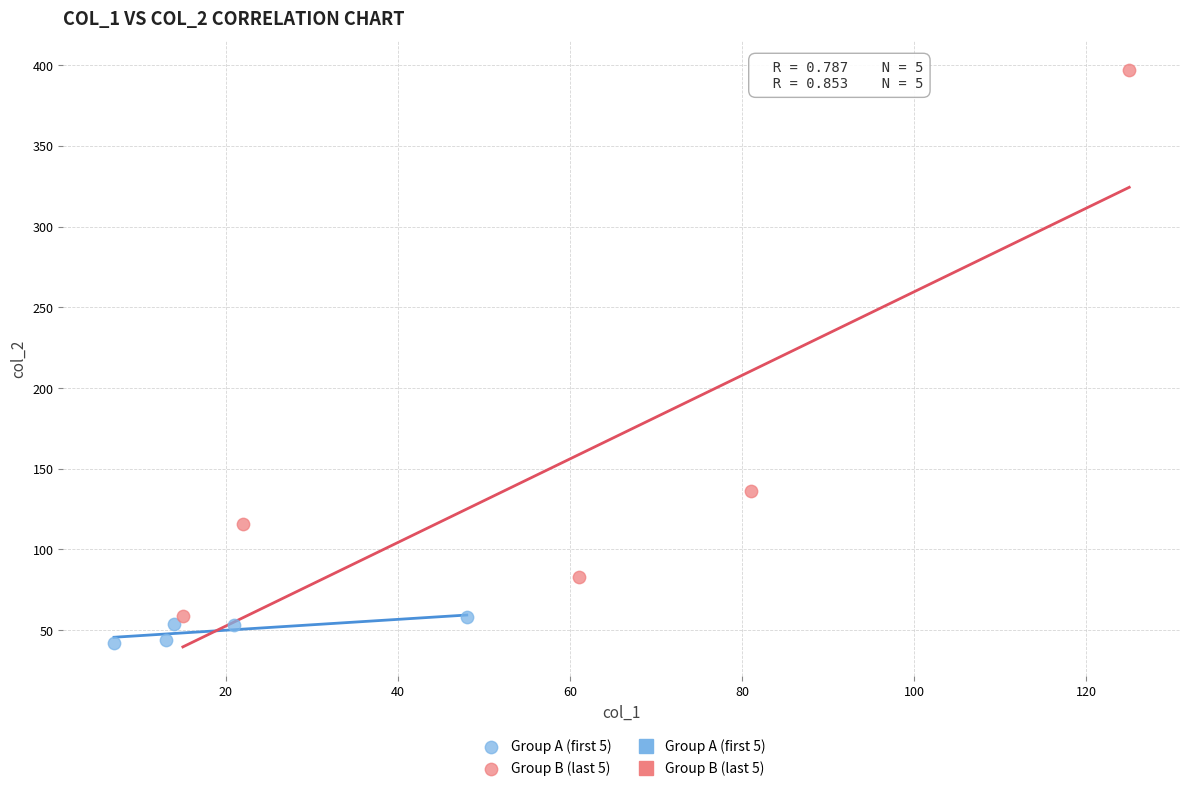

Which series contains the lowest Y value?

Group A (first 5)